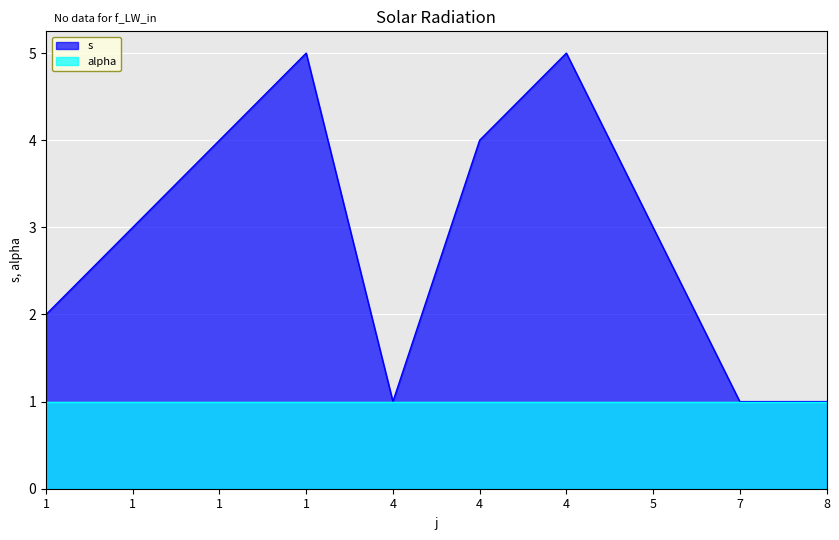

Reading left to right, extract all data points from this chart.

1=2	1=3	1=4	1=5	4=1	4=4	4=5	5=3	7=1	8=1